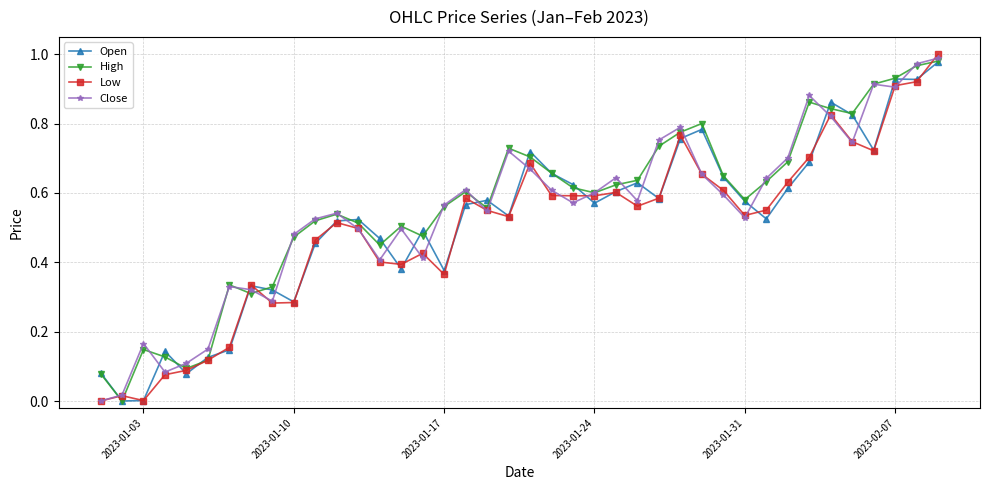

How many data points does each series have?

40